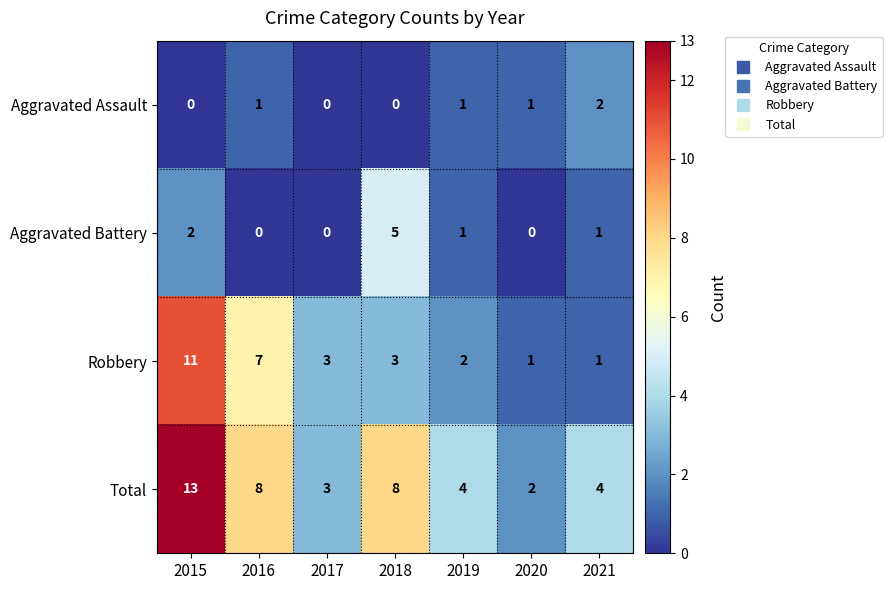

The value of Total at 2015 is 13. True or false?

True